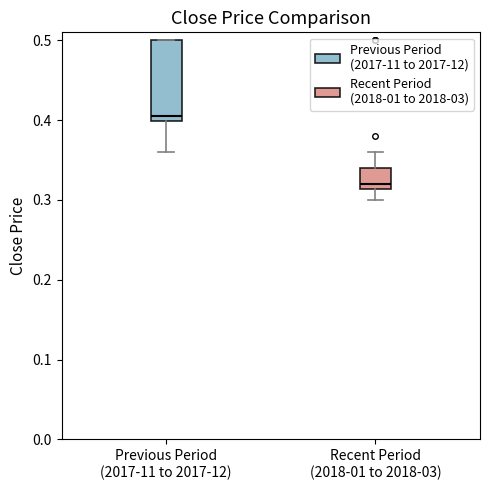

Which box's median line is the highest?

Previous Period (2017-11 to 2017-12)